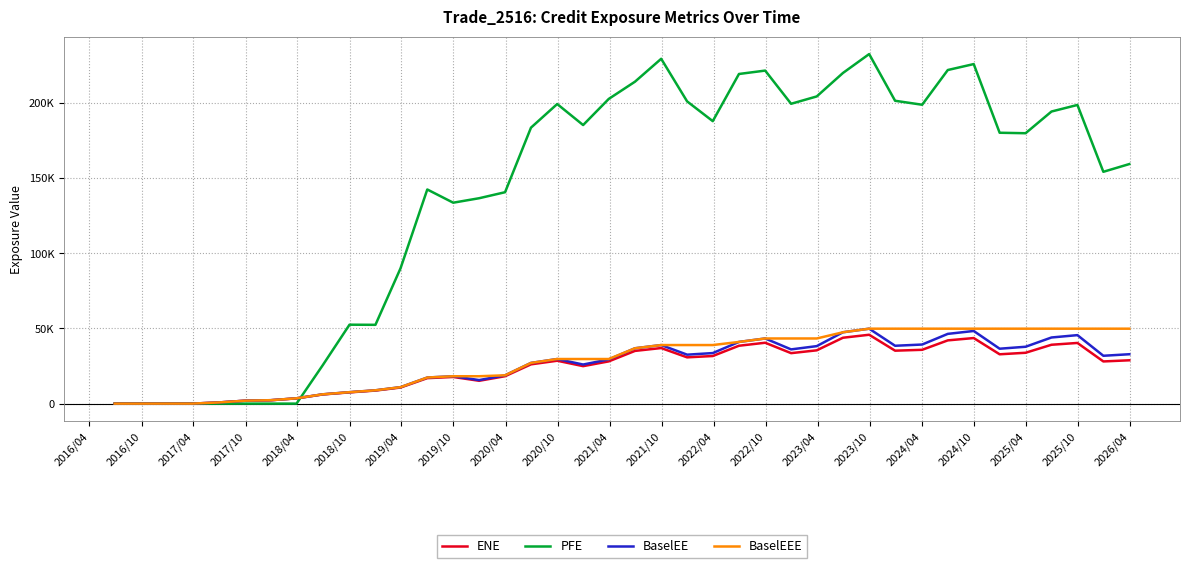

True or false: PFE and ENE intersect in this chart.

True